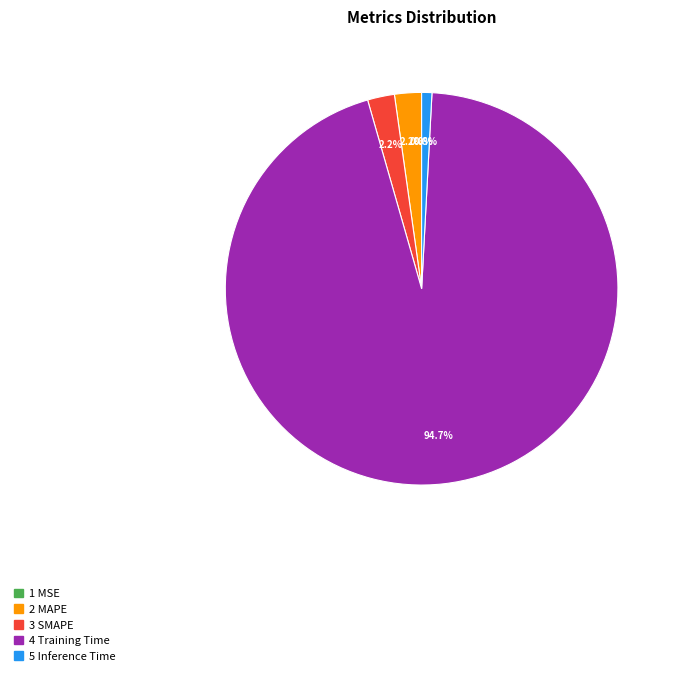

Which has a higher value, 5 Inference Time or 2 MAPE?

2 MAPE